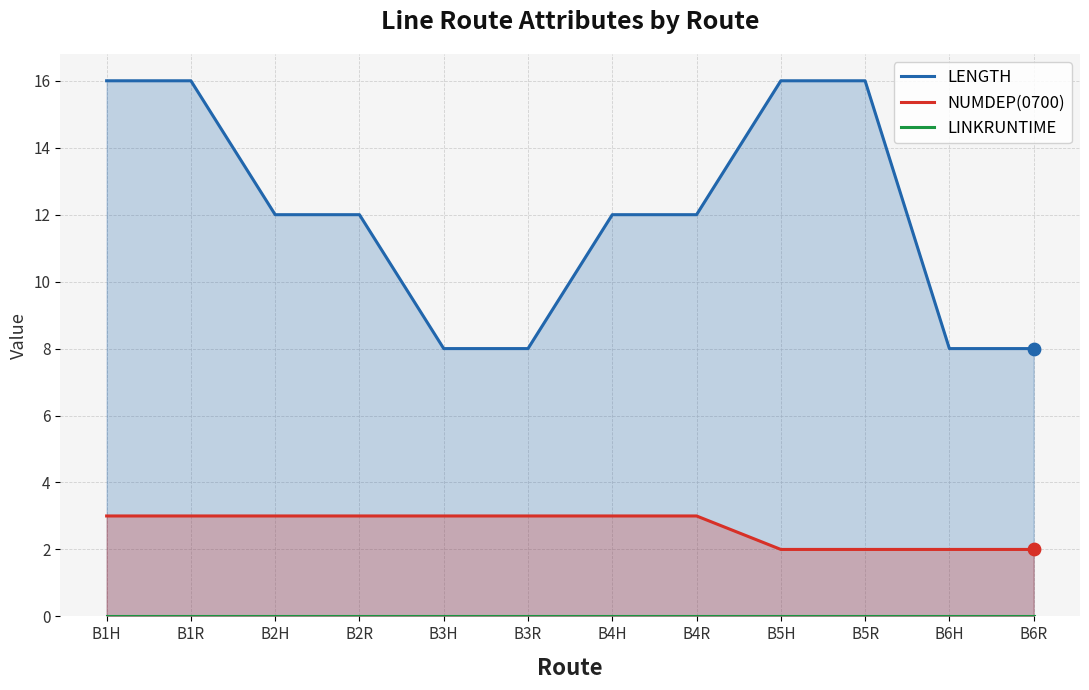

Which series reaches the maximum Y coordinate?

LENGTH